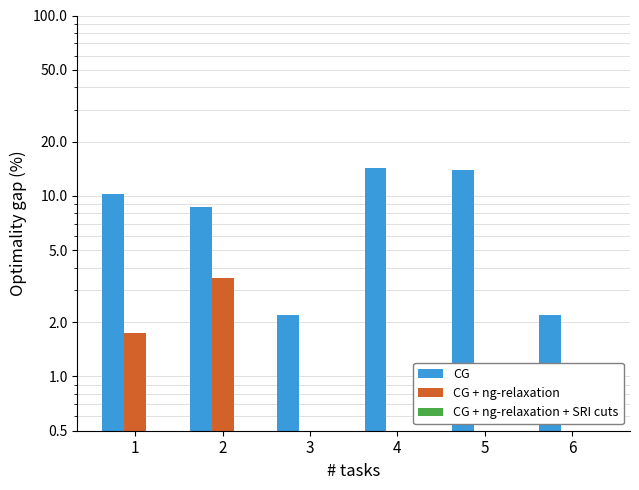

Reading right to left, transcribe all the data shown in this chart.

CG: 6=2.2	5=14.0	4=14.4	3=2.2	2=8.7	1=10.2
CG + ng-relaxation: 6=-1.1	5=-3.8	4=-4.0	3=-1.1	2=3.5	1=1.7
CG + ng-relaxation + SRI cuts: 6=0.3	5=0.3	4=0.3	3=0.0	2=0.0	1=0.0